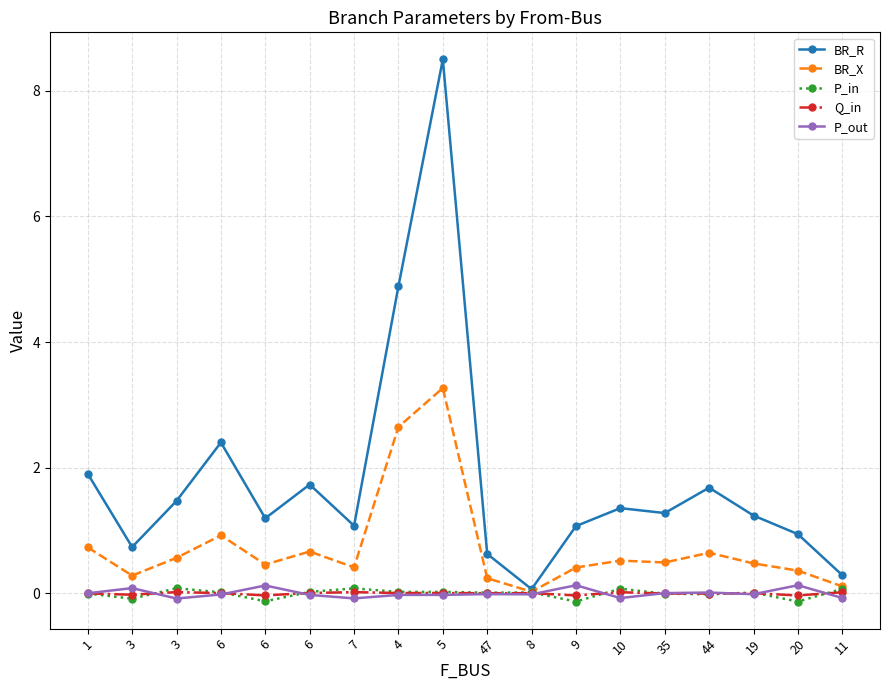

Which series has the largest total across all categories?

BR_R